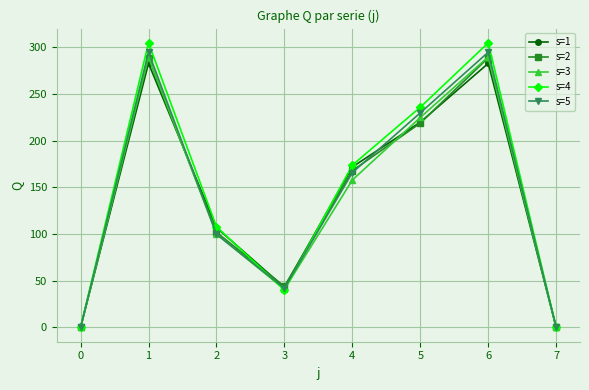

Which series has the largest range (max minus min)?

s=4